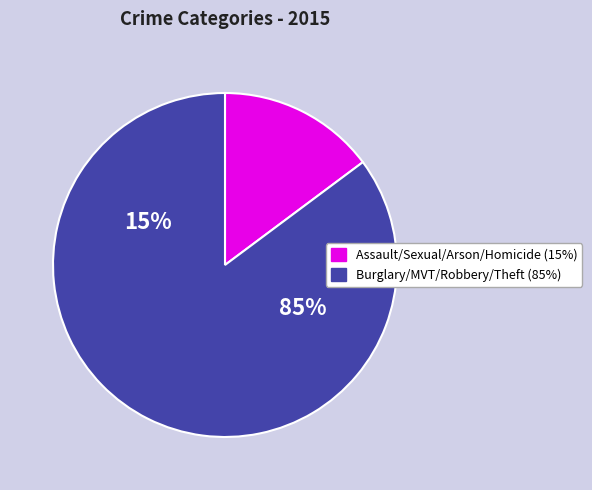

True or false: Theft accounts for 62% of the total.

False